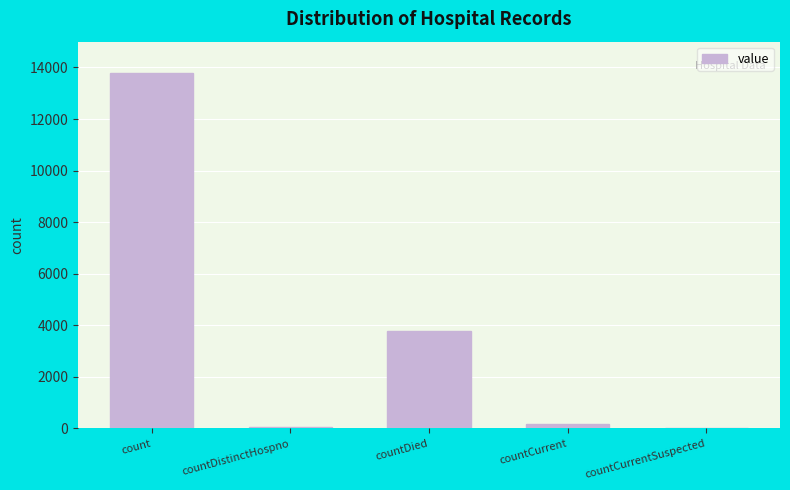

The chart shows a value of 2008 at countDied. True or false?

False